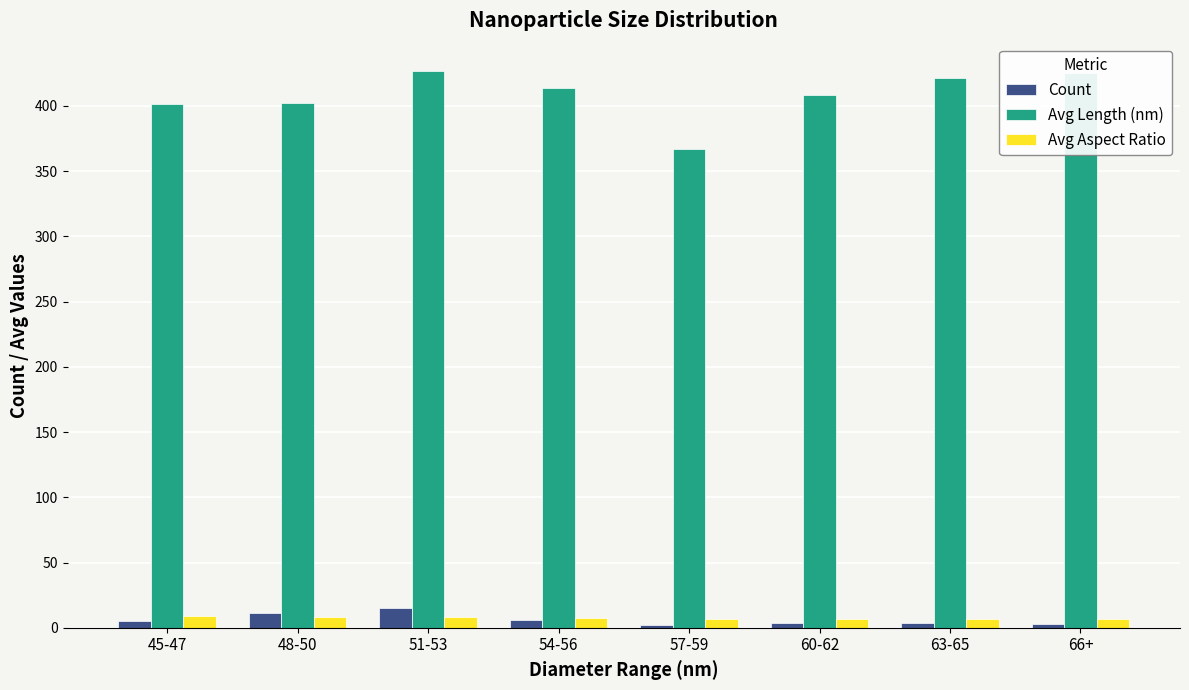

What is the smallest value displayed?

2.0